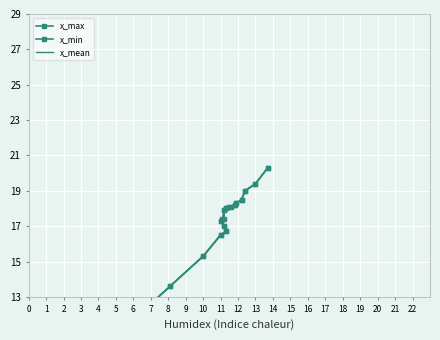

List the series in order of their peak value, highest first.

x_max, x_min, x_mean